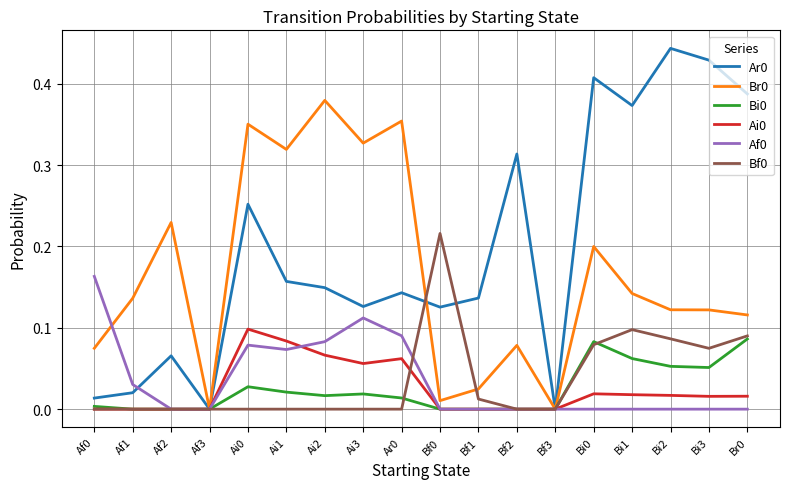

True or false: Bf0 and Bi0 intersect in this chart.

True